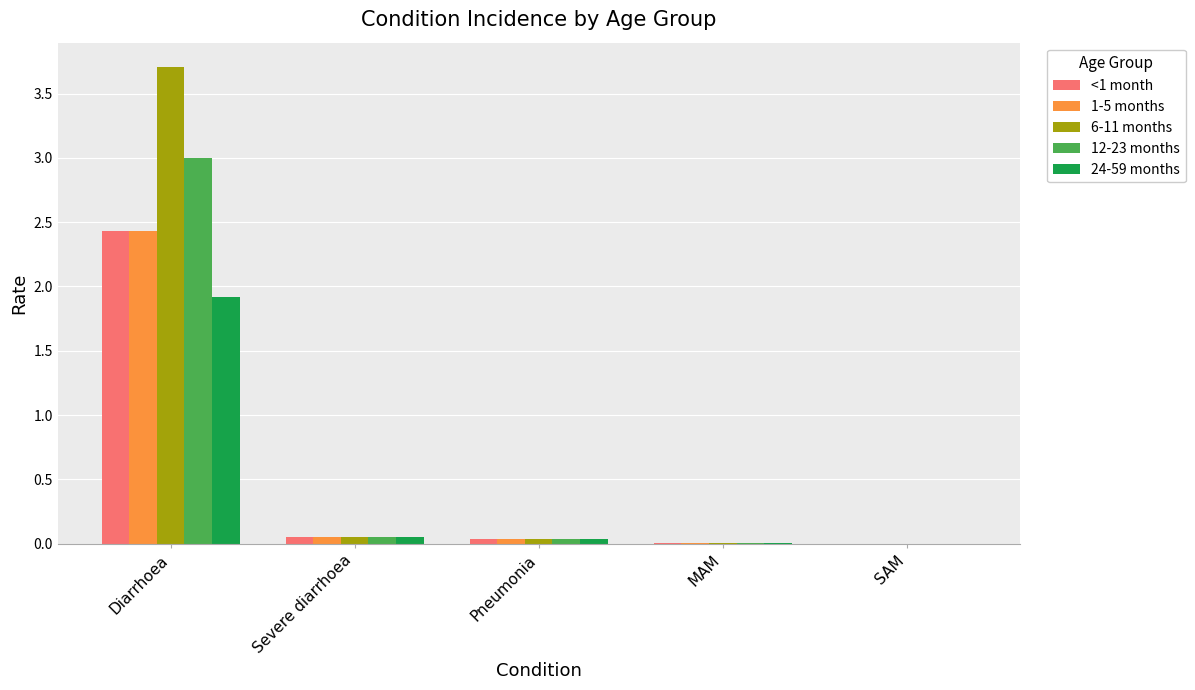

Are the bars grouped side by side (vs. stacked)?

Yes